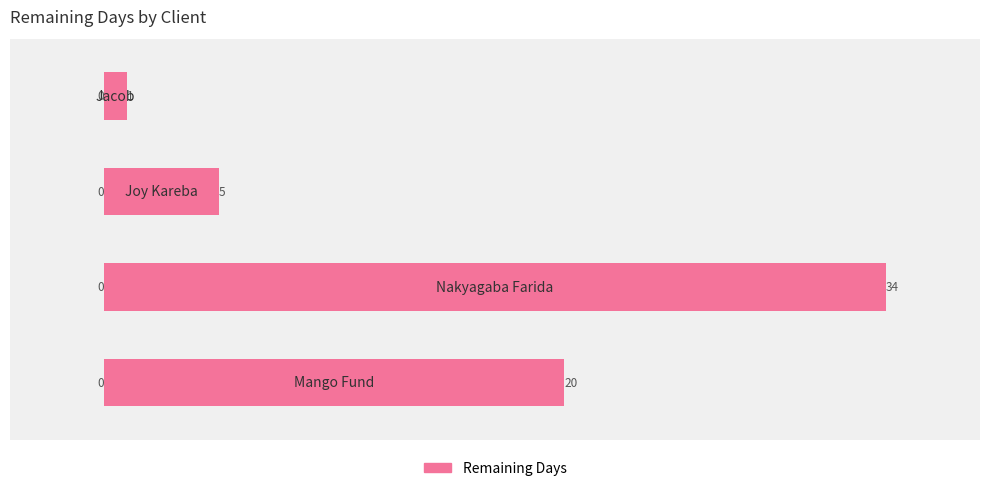

What is the greatest value displayed?

34